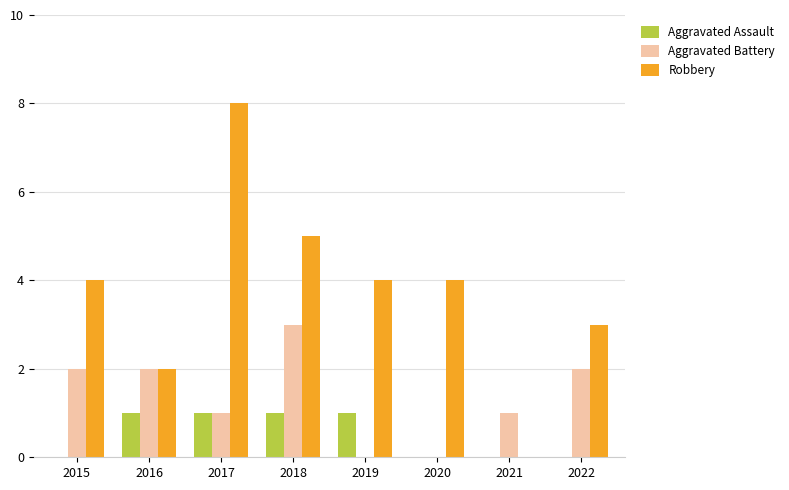

What is the greatest value displayed?

8